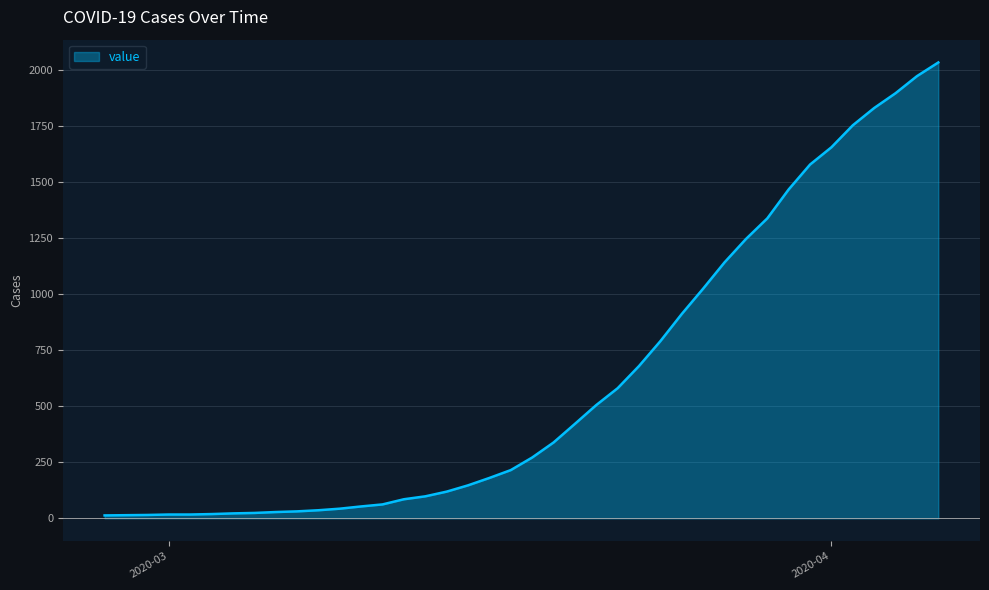

What is the maximum value shown in the chart?

2032